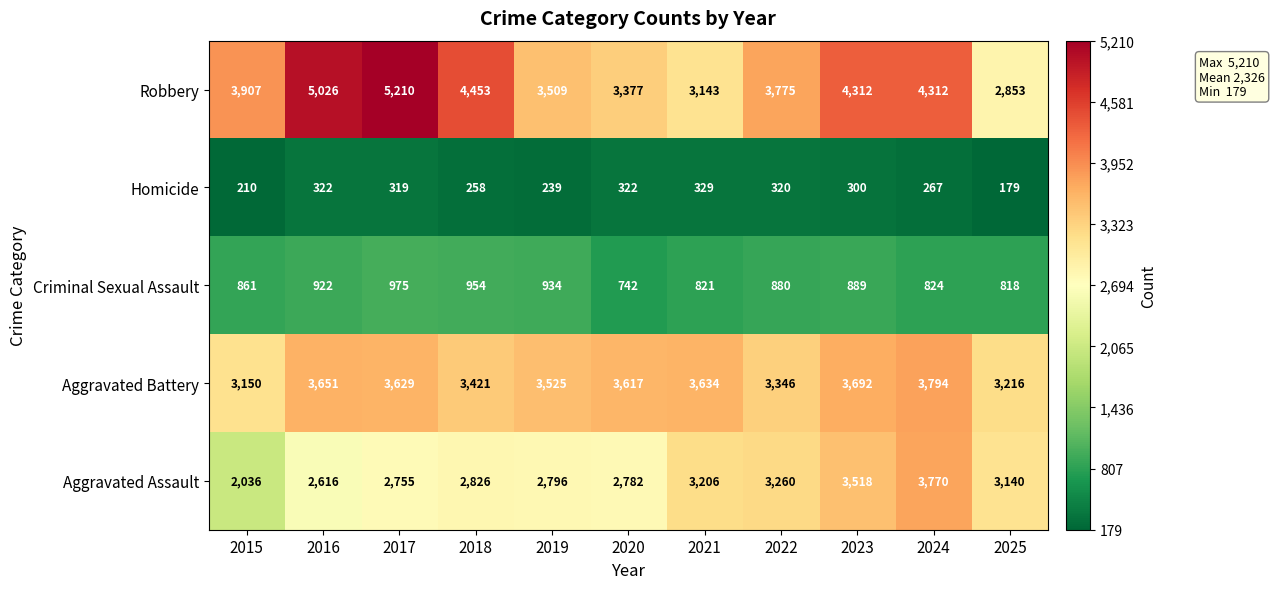

Rank the categories by Criminal Sexual Assault value from highest to lowest.

2017, 2018, 2019, 2016, 2023, 2022, 2015, 2024, 2021, 2025, 2020